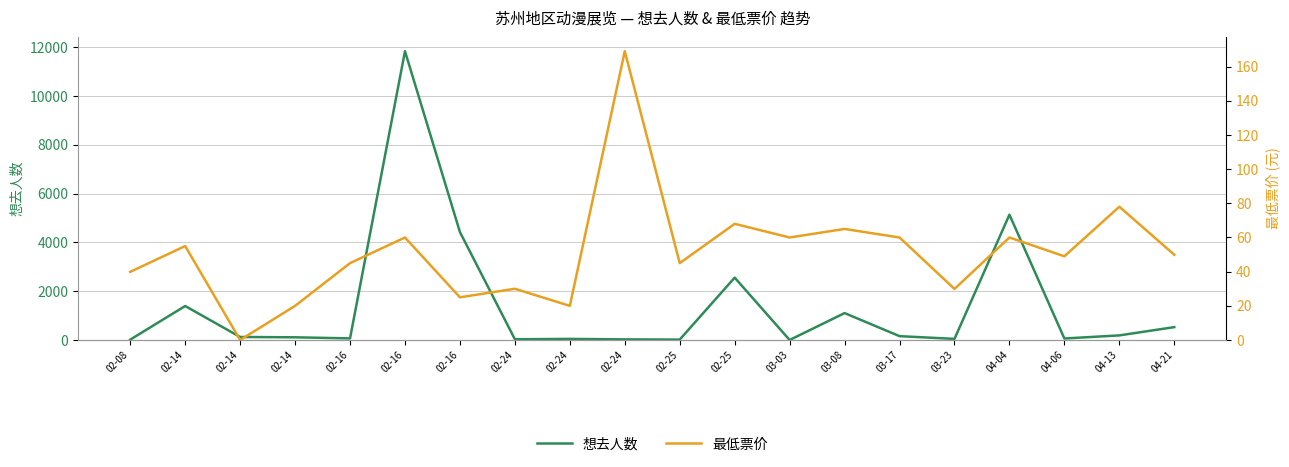

What is the approximate value of 想去人数 at 02-16?

11832.0